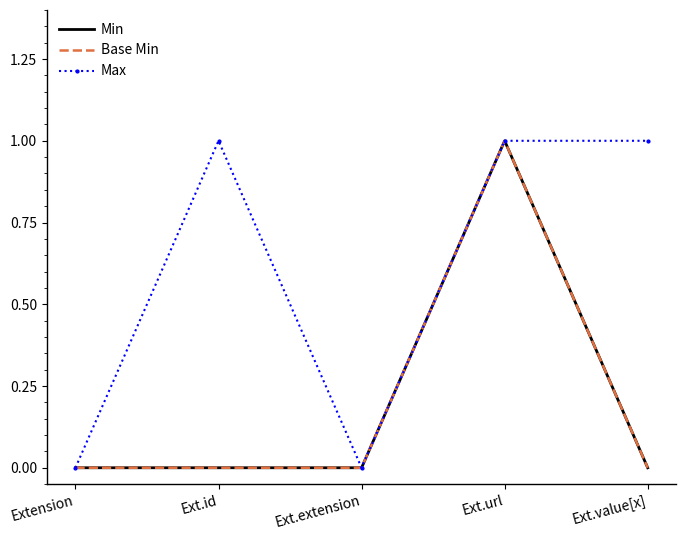

At which category does the chart reach its minimum across all series?

Extension